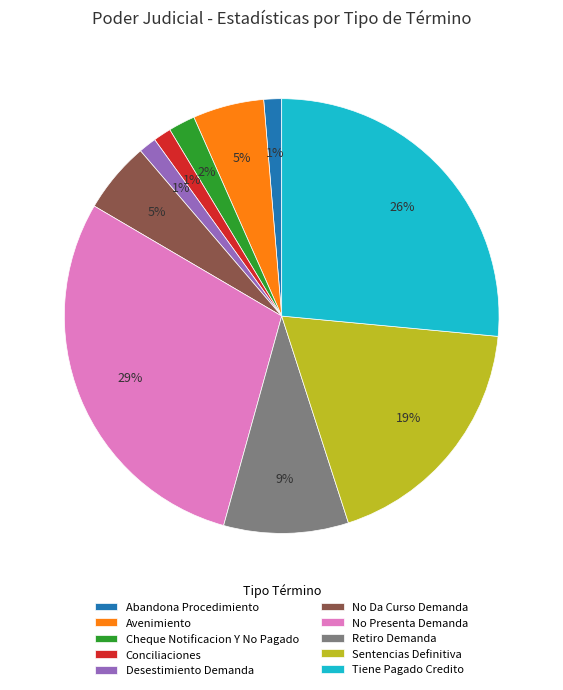

Do No Da Curso Demanda and Desestimiento Demanda together represent more than half of the pie?

No